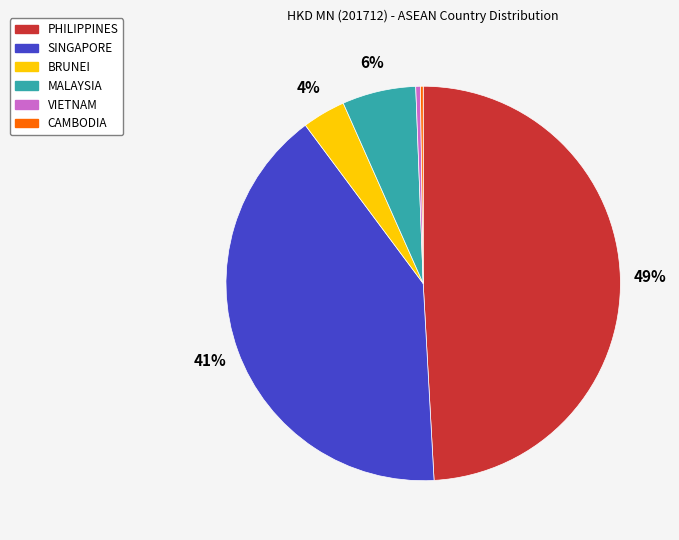

Is it true that PHILIPPINES is 49% of the pie?

True